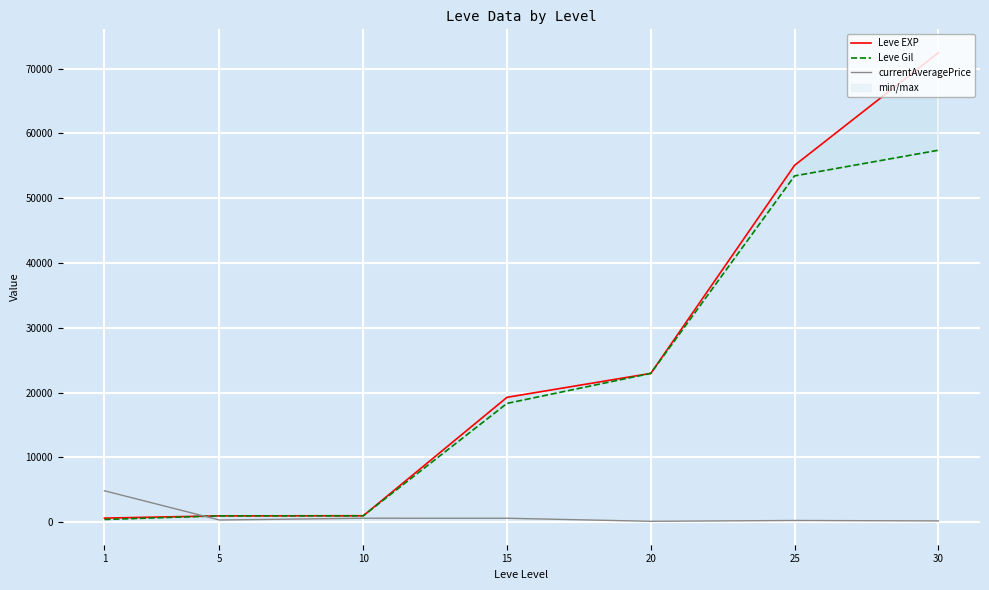

What is the value of the Leve Gil point at the 5th from the left?

22960.0